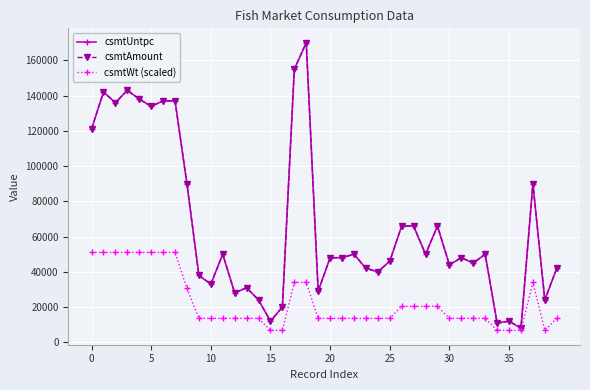

Does the chart have visible grid lines?

Yes